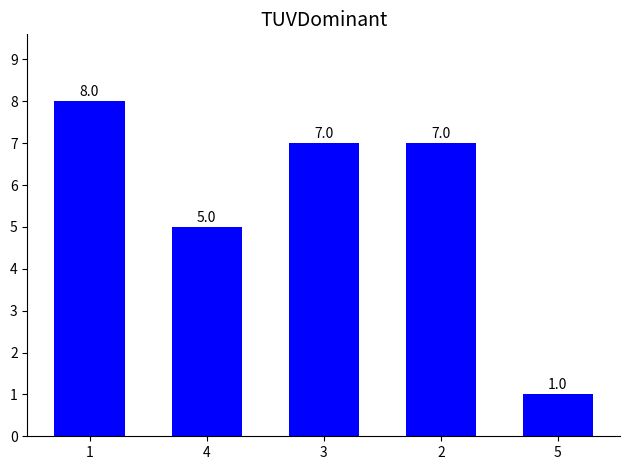

What is the maximum value shown in the chart?

8